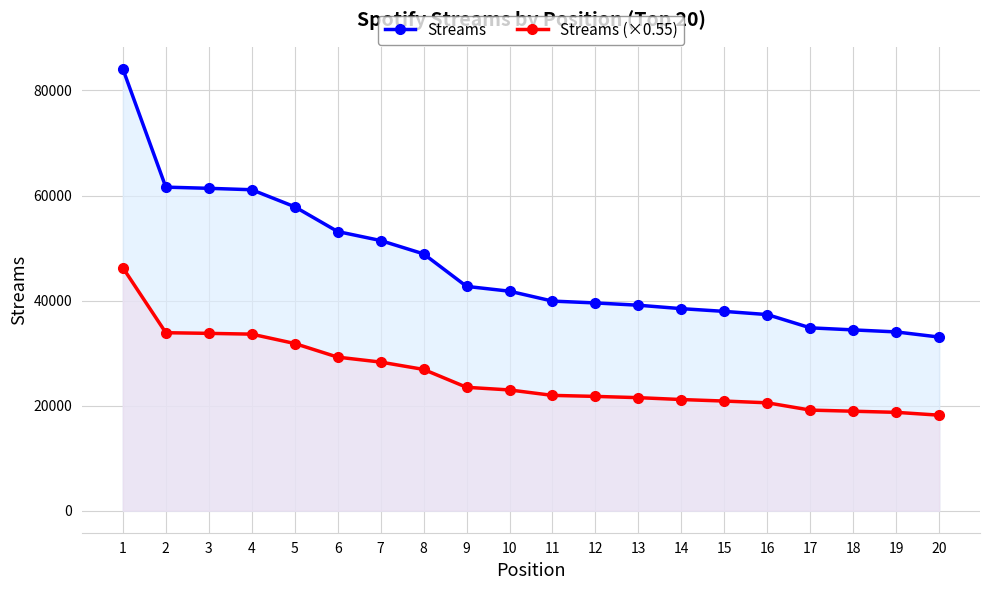

Is the value of Streams at 17 greater than the value of Streams (×0.55) at 19?

Yes